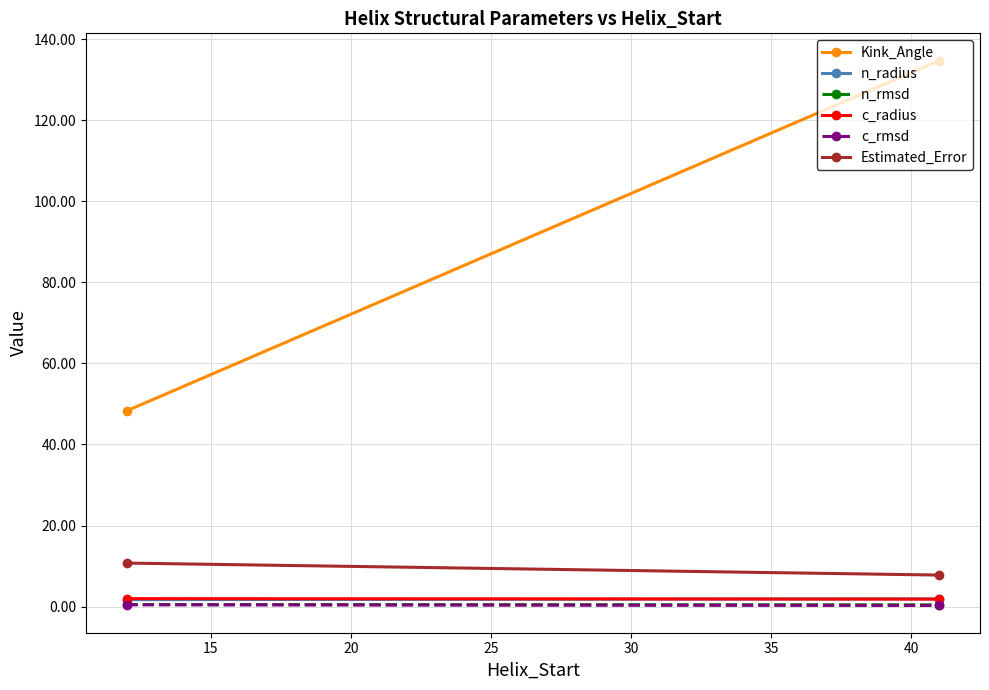

List the series in order of their peak value, highest first.

Kink_Angle, Estimated_Error, c_radius, n_radius, n_rmsd, c_rmsd